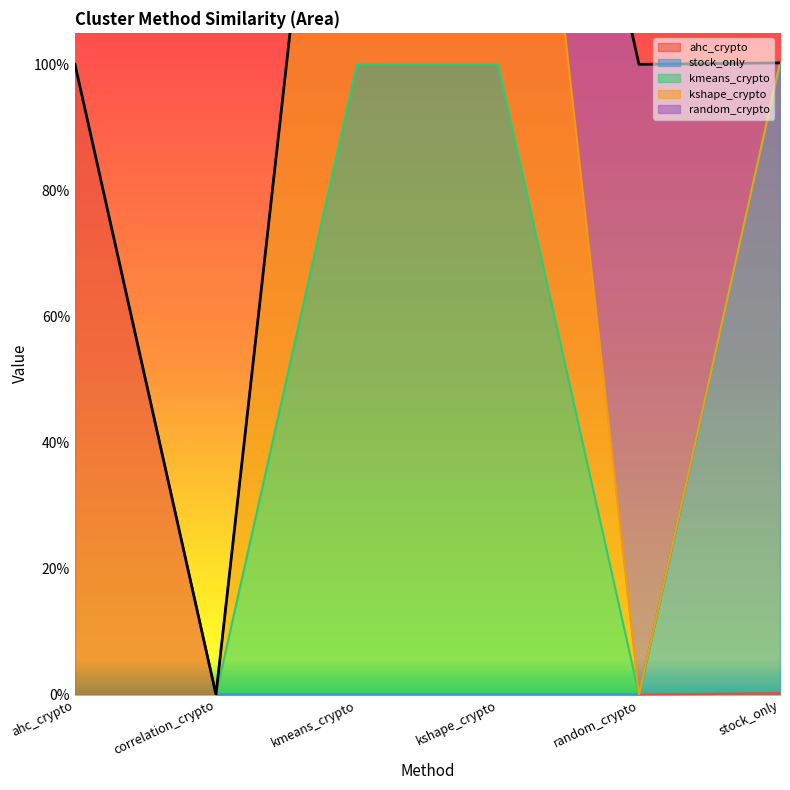

How many data points in kmeans_crypto are above 0?

2